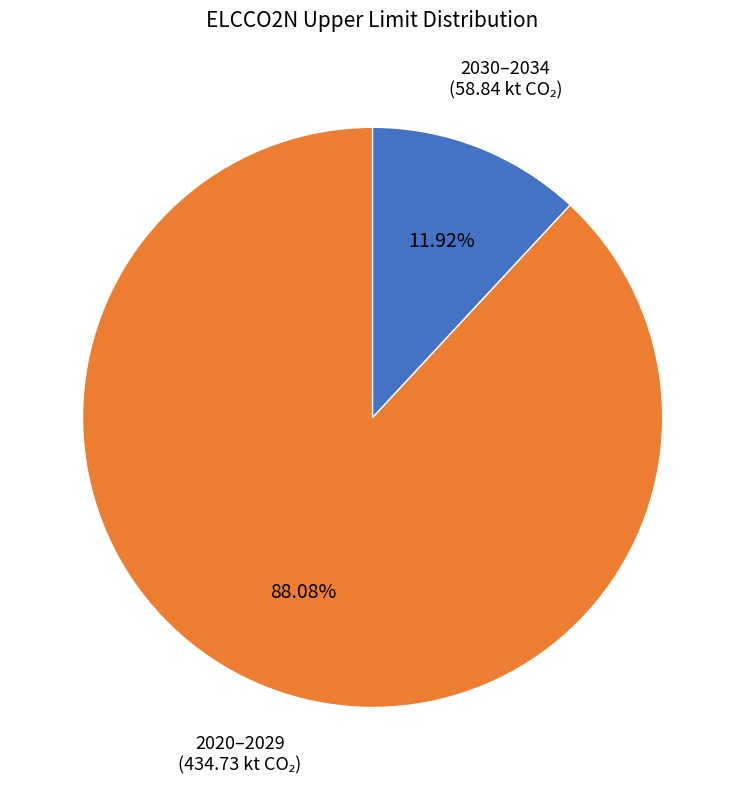

How many slices are in this pie chart?

2